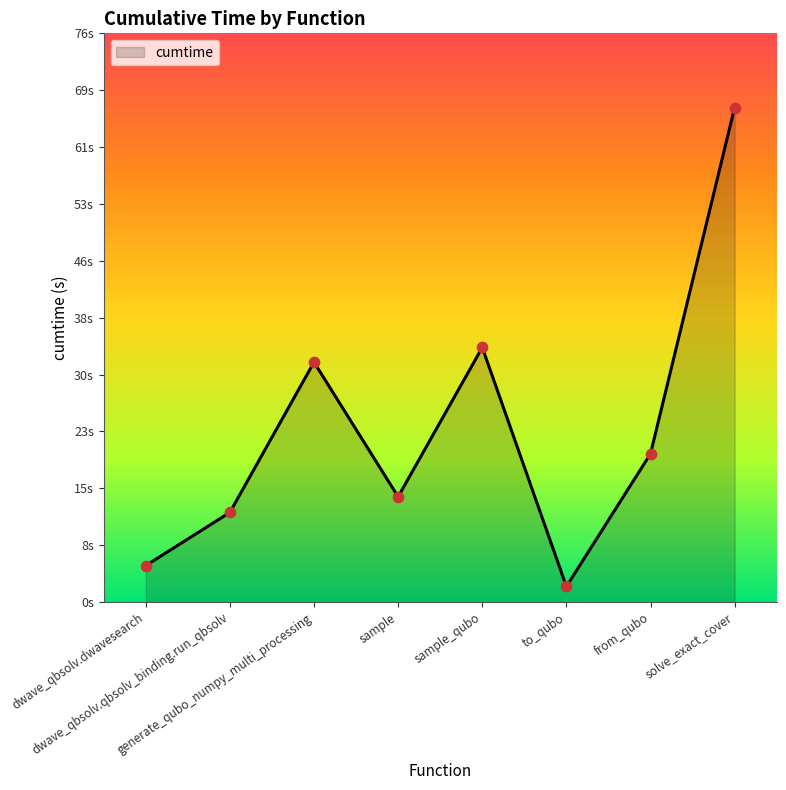

Between dwave_qbsolv.dwavesearch and solve_exact_cover, which is larger?

solve_exact_cover